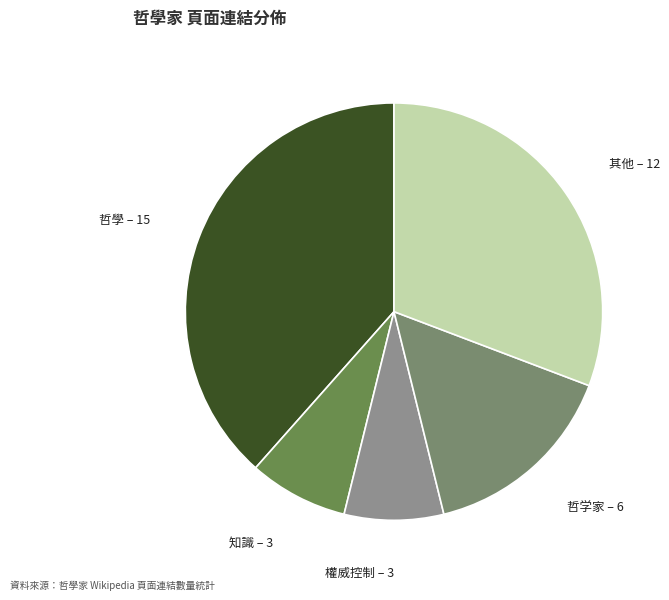

Is it true that 權威控制 is 1% of the pie?

False